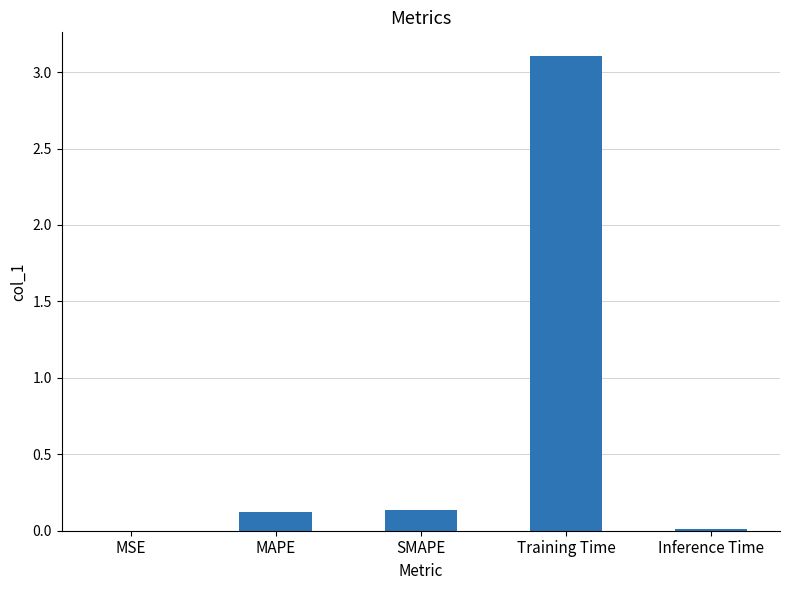

What is the change in value from SMAPE to Training Time?

+3.0